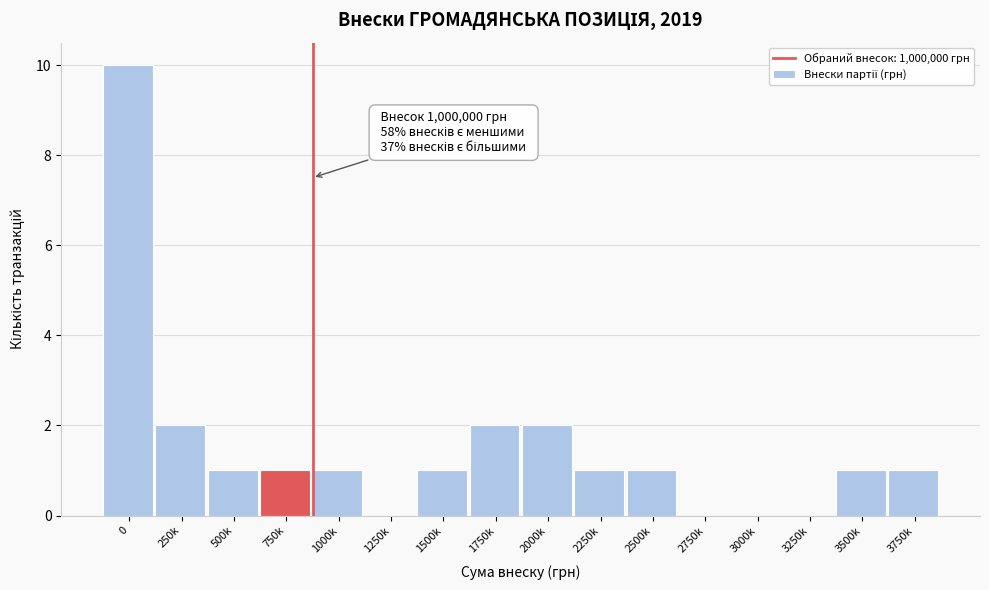

Reading left to right, extract all data points from this chart.

0=10	250k=2	500k=1	750k=1	1000k=1	1250k=0	1500k=1	1750k=2	2000k=2	2250k=1	2500k=1	2750k=0	3000k=0	3250k=0	3500k=1	3750k=1